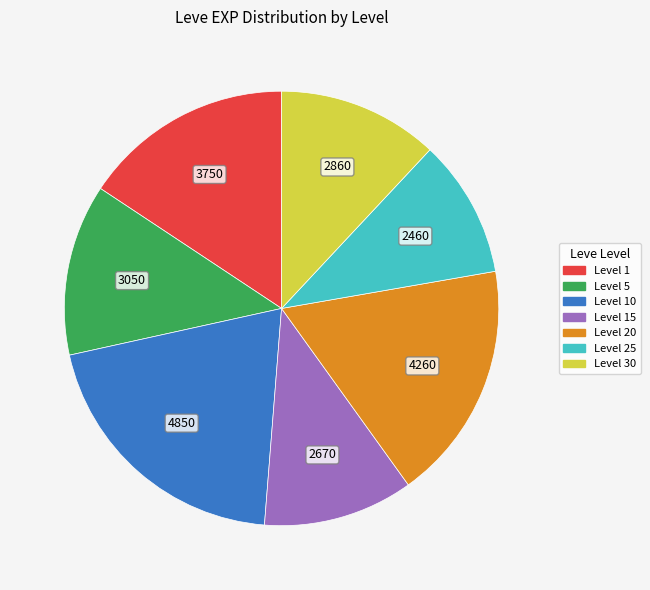

Is the sum of Level 15 and Level 25 greater than half?

No